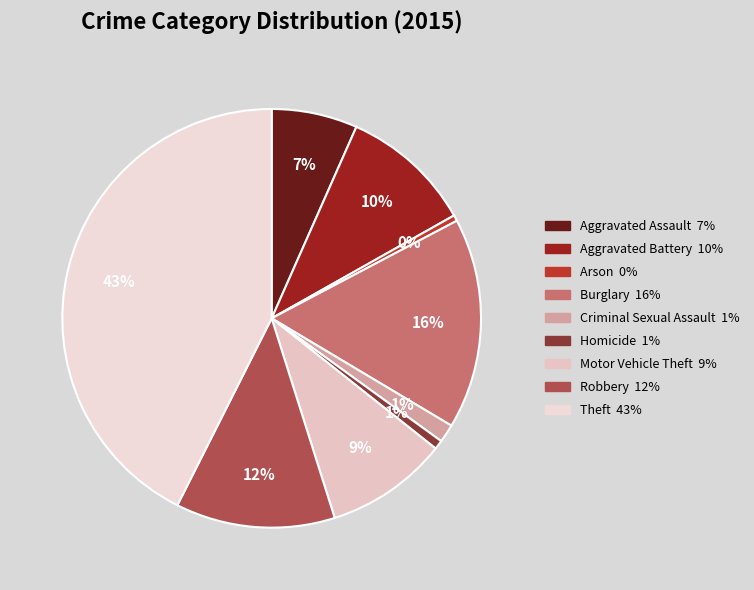

How many segments does this pie chart have?

9